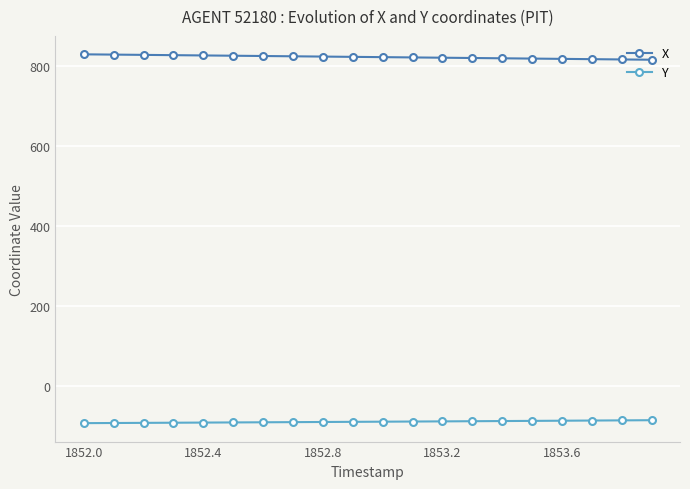

Which series has the largest total across all categories?

X